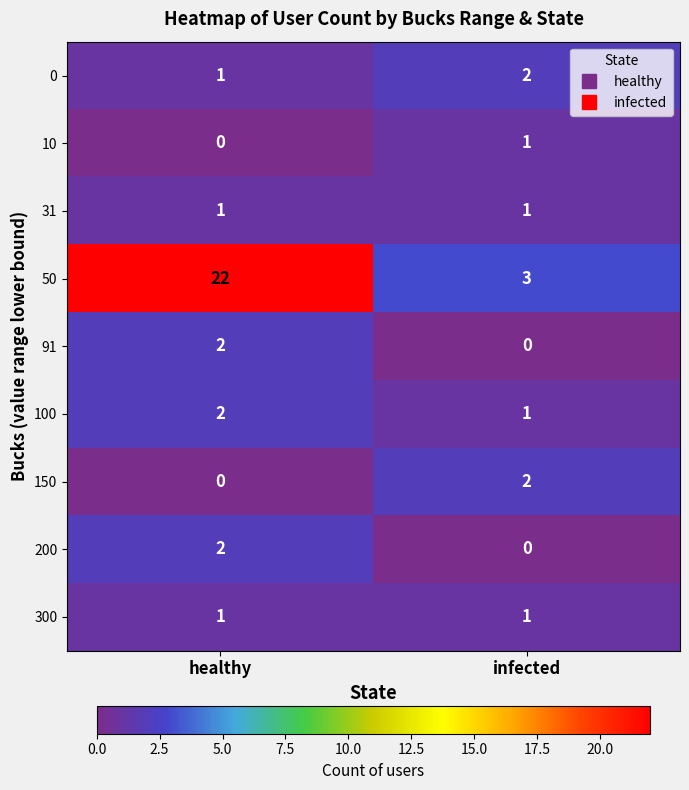

The 10 series shows 1 at infected. True or false?

True